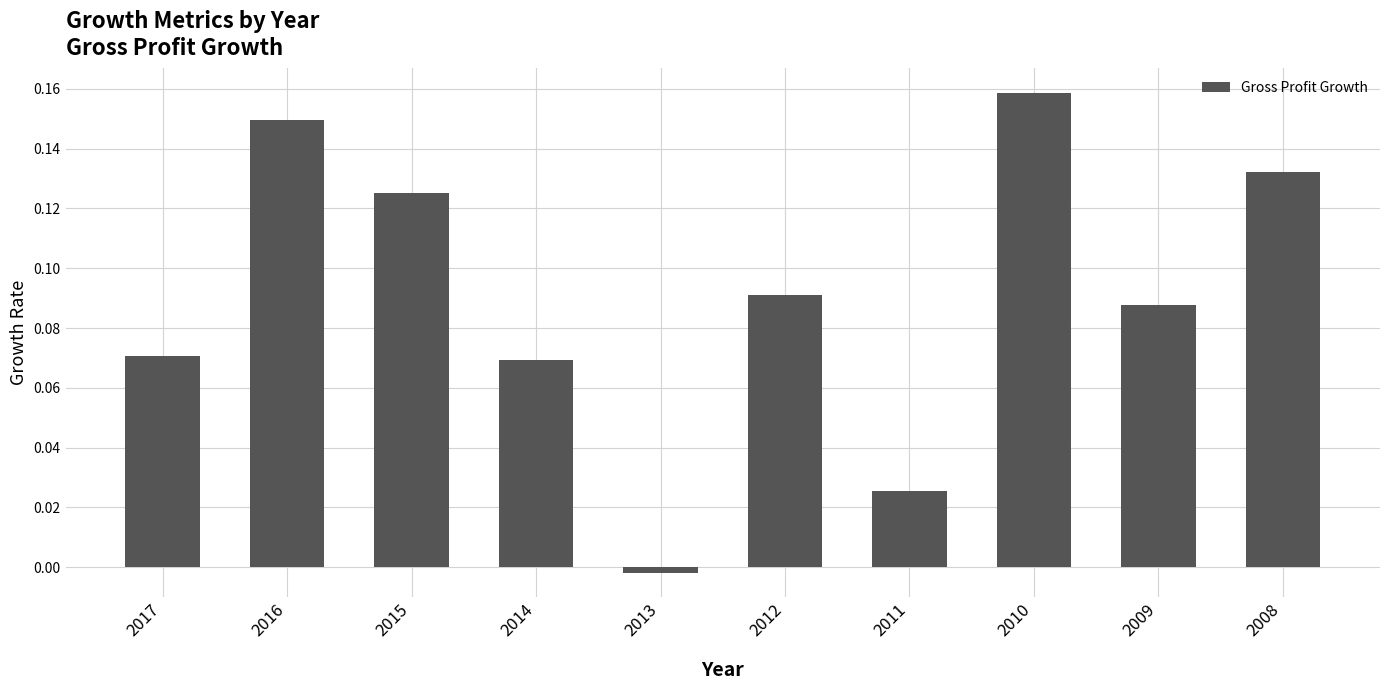

List the labels in order of value, smallest first.

2013, 2011, 2014, 2017, 2009, 2012, 2015, 2008, 2016, 2010